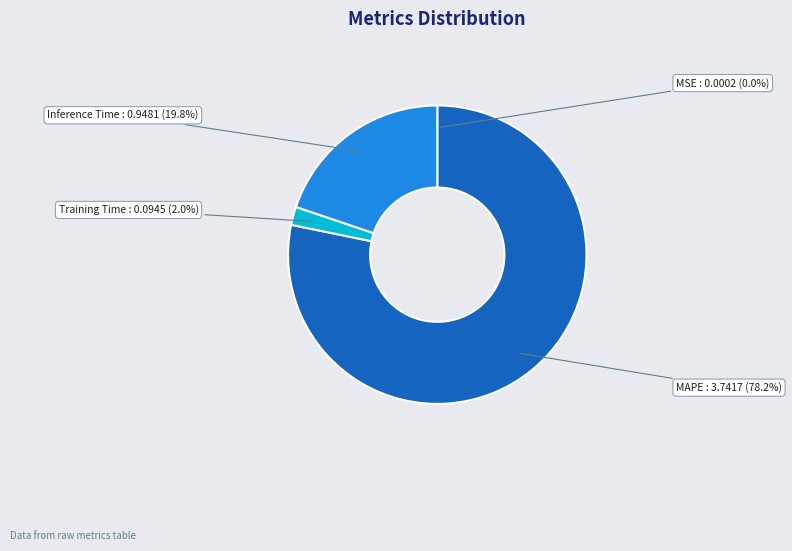

Which slice is the largest?

MAPE